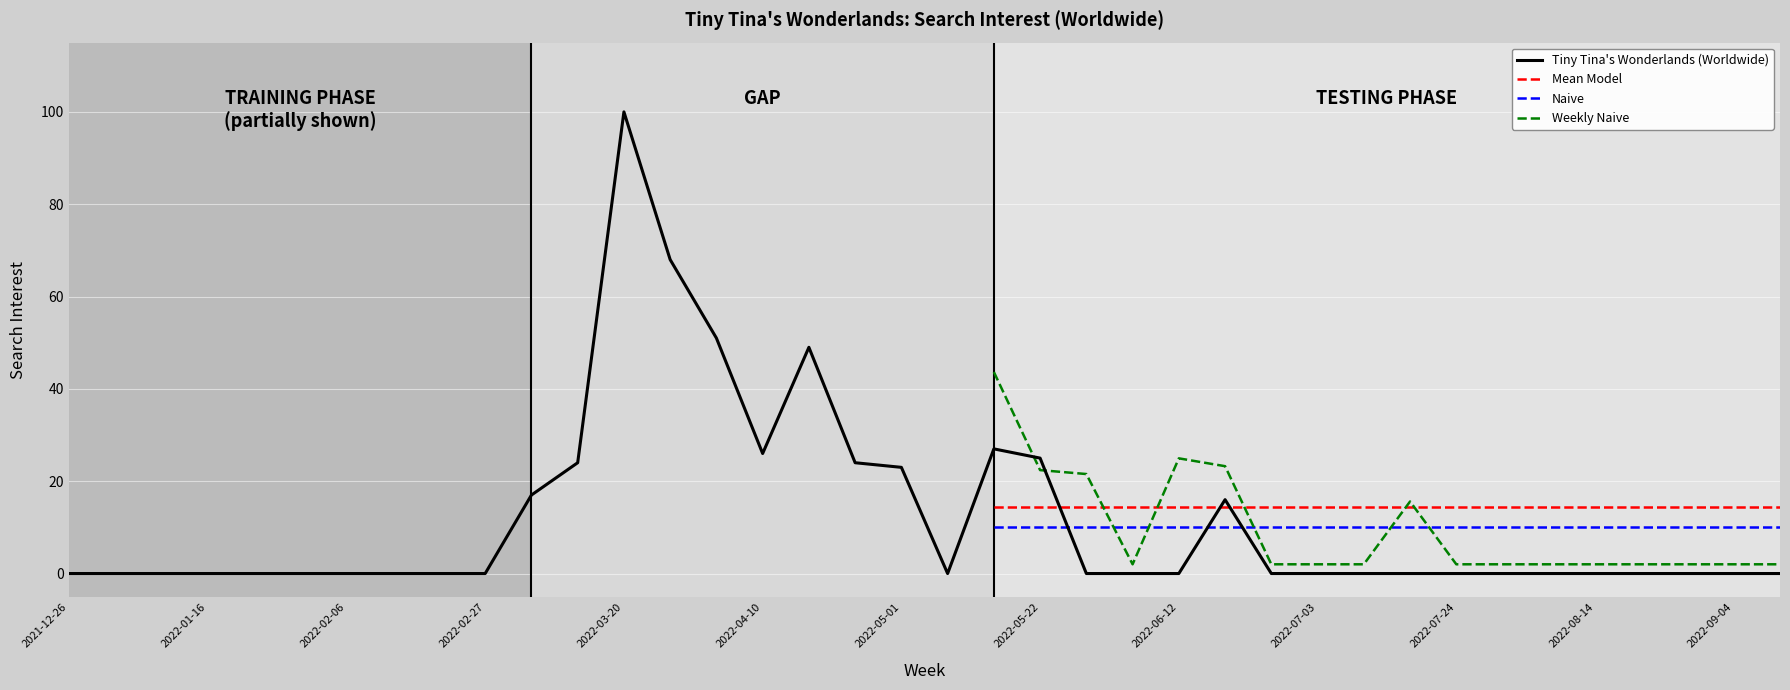

At which label is the value closest to 50?

2022-04-03